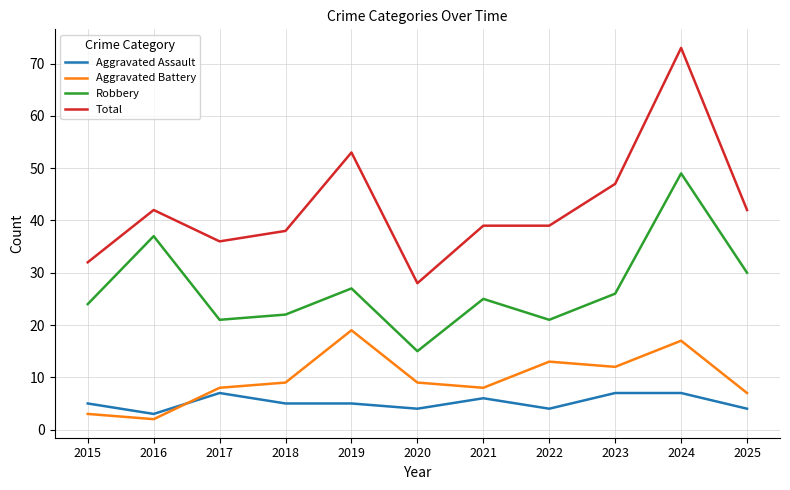

Which category has the highest value in the Total series?

2024